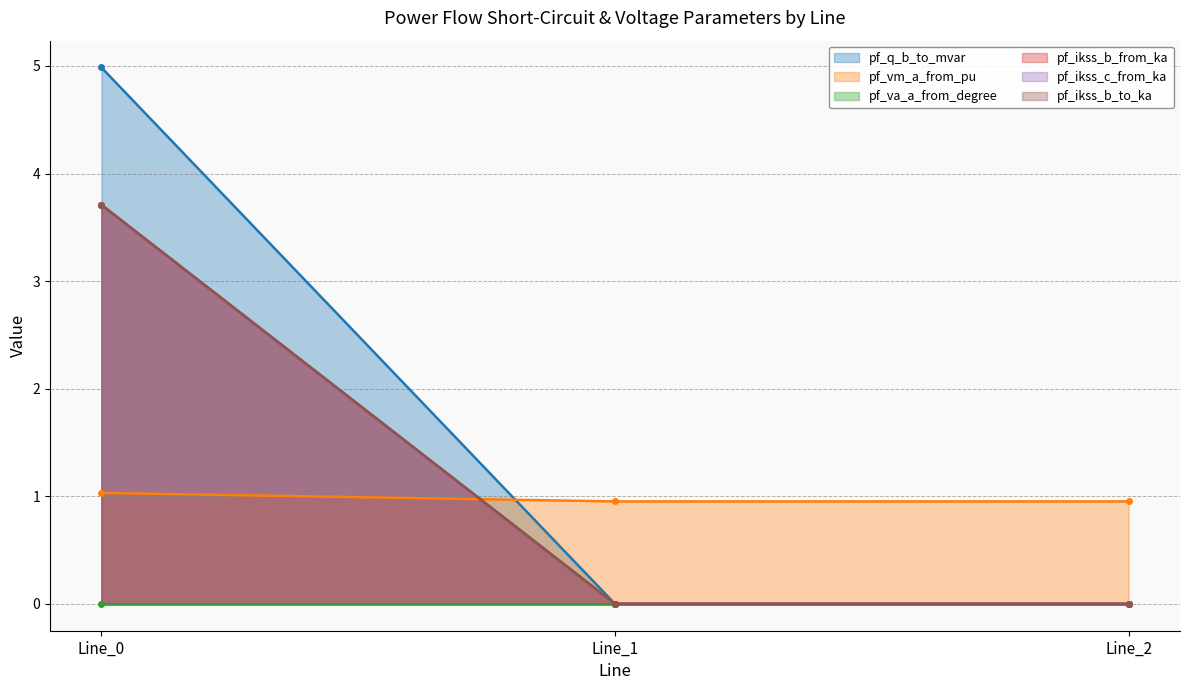

Between Line_0 and Line_1, which series saw the biggest shift?

pf_q_b_to_mvar